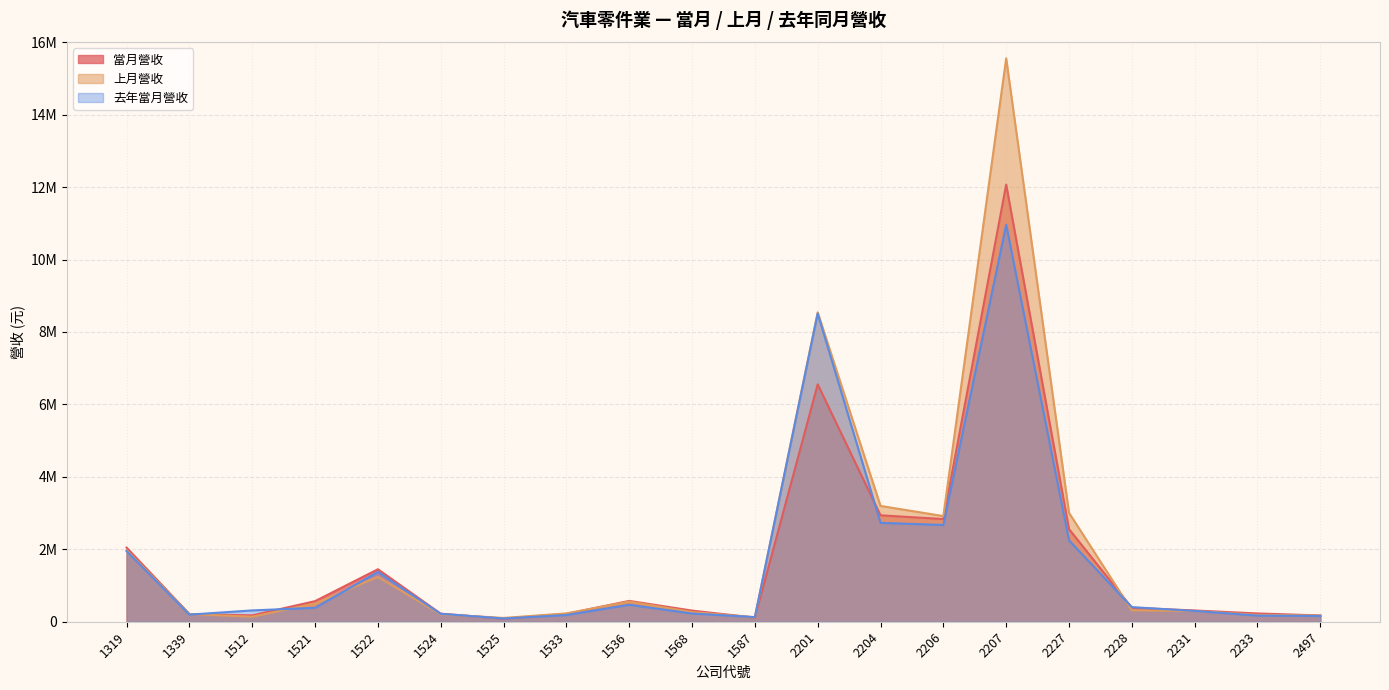

How many data points in 去年當月營收 are less than 384468?

10